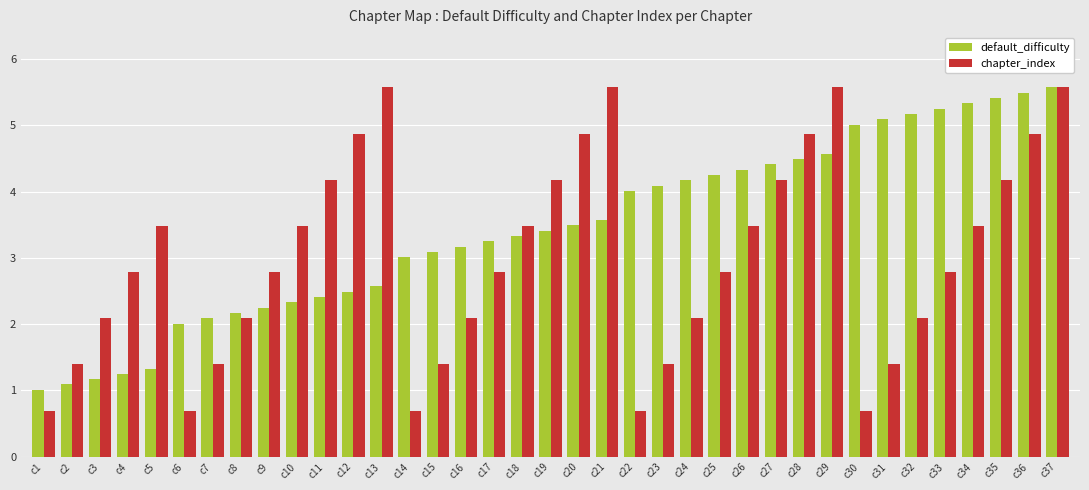

True or false: default_difficulty has a value of 0.9 at c18.

False